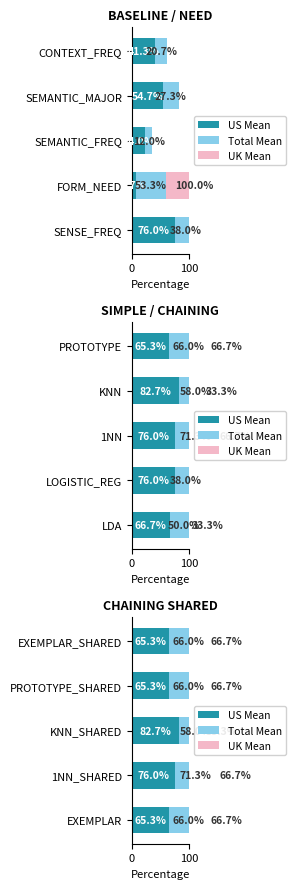

List the series in order of their overall mean, lowest first.

UK Mean, Total Mean, US Mean